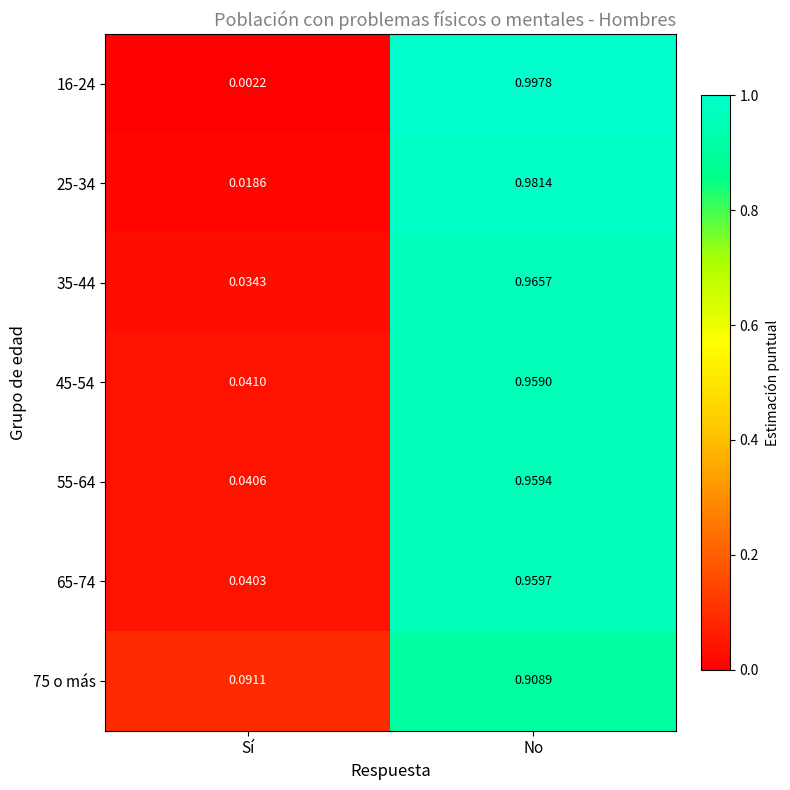

Rank the categories by 55-64 value from lowest to highest.

Sí, No